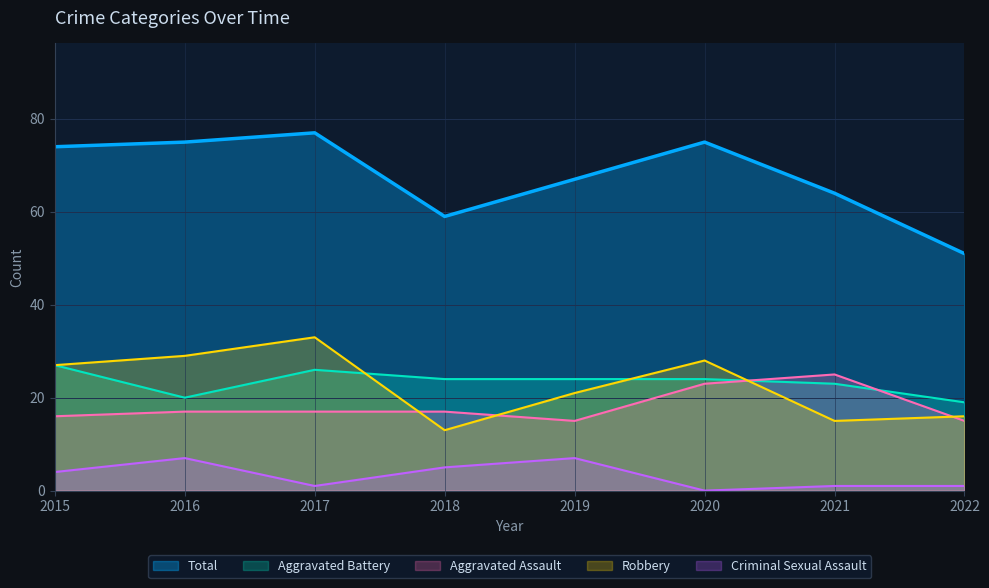

How many lines are shown in the chart?

5